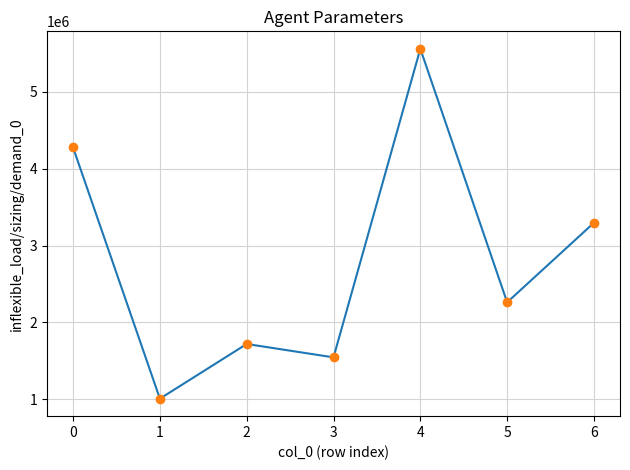

What is the smallest value displayed?

1009000